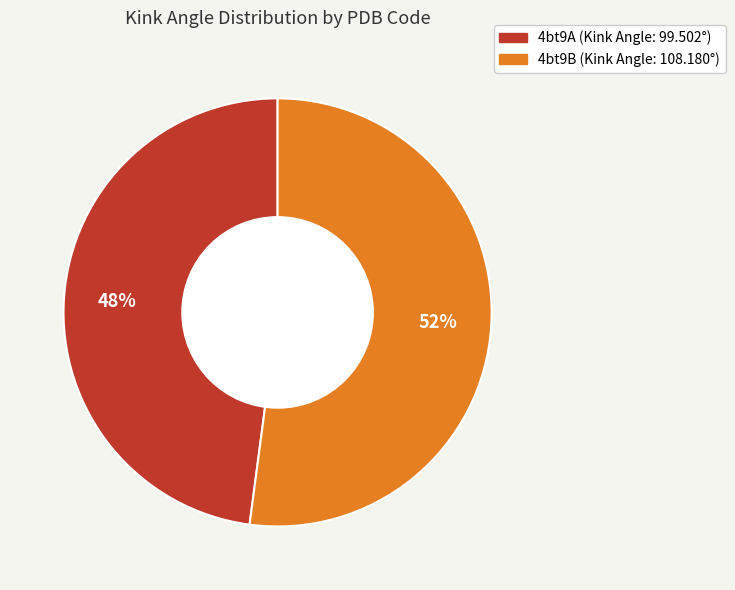

The 4bt9A slice represents 48% of the pie. True or false?

True